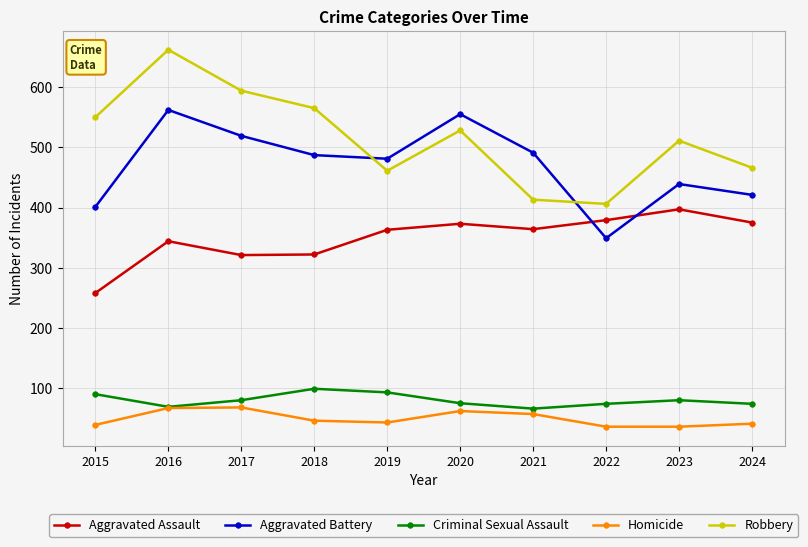

Which series has the largest total across all categories?

Robbery